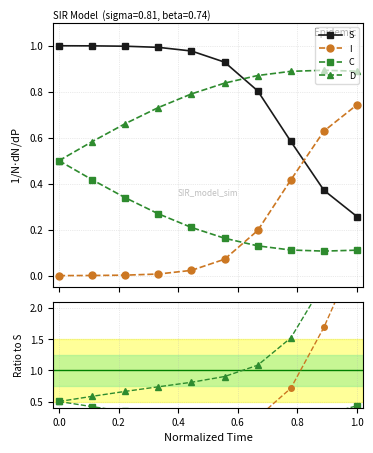

True or false: I has more than 0 interior local peaks.

False